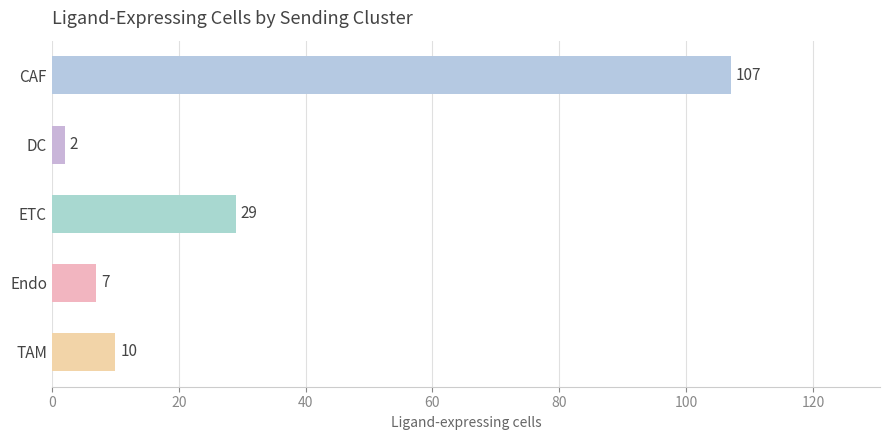

Reading top to bottom, extract all data points from this chart.

CAF=107	DC=2	ETC=29	Endo=7	TAM=10